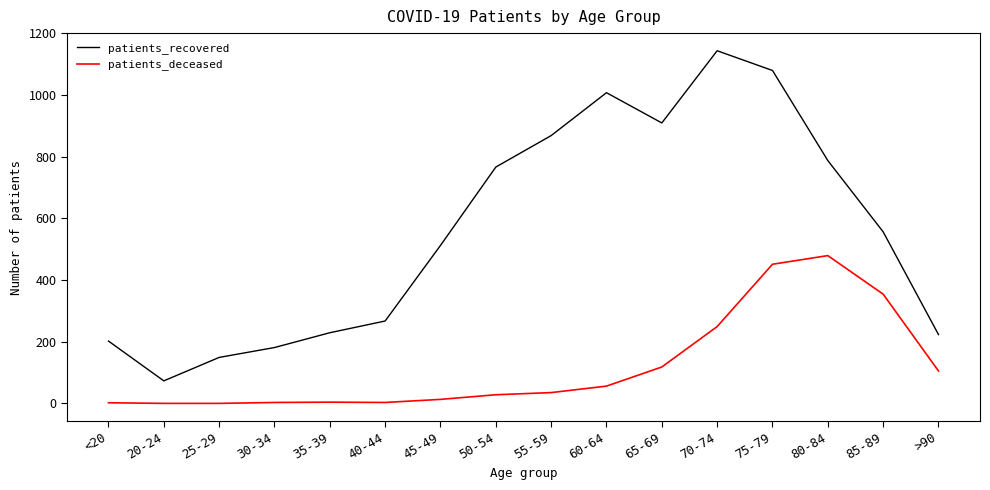

True or false: patients_deceased and patients_recovered cross at least once.

False